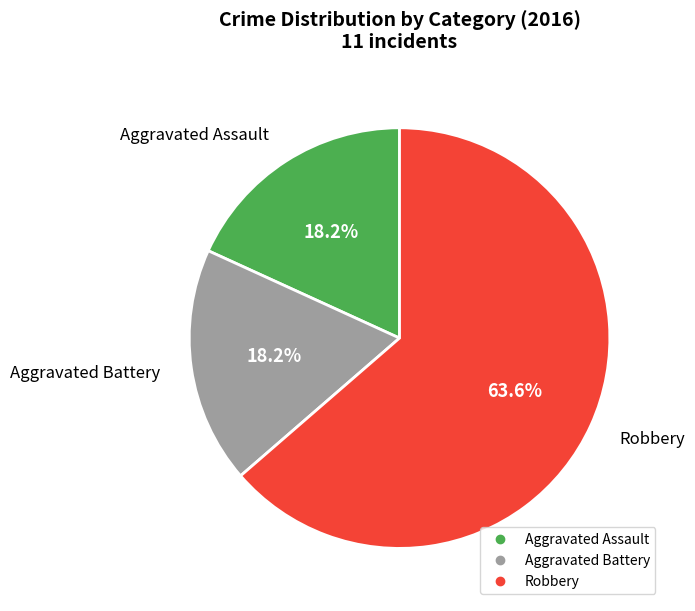

The Aggravated Battery slice represents 18% of the pie. True or false?

True